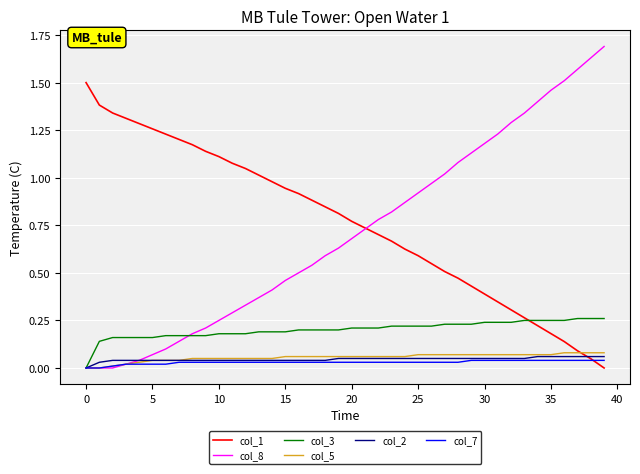

What is the greatest value displayed?

1.7